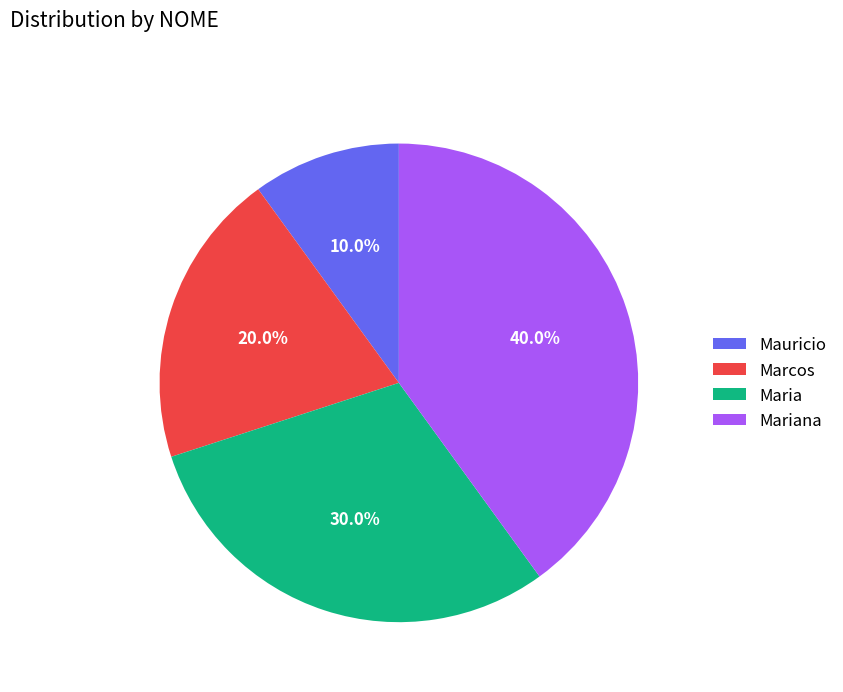

Approximately how many times larger is the value at Mariana compared to Mauricio?

4.0